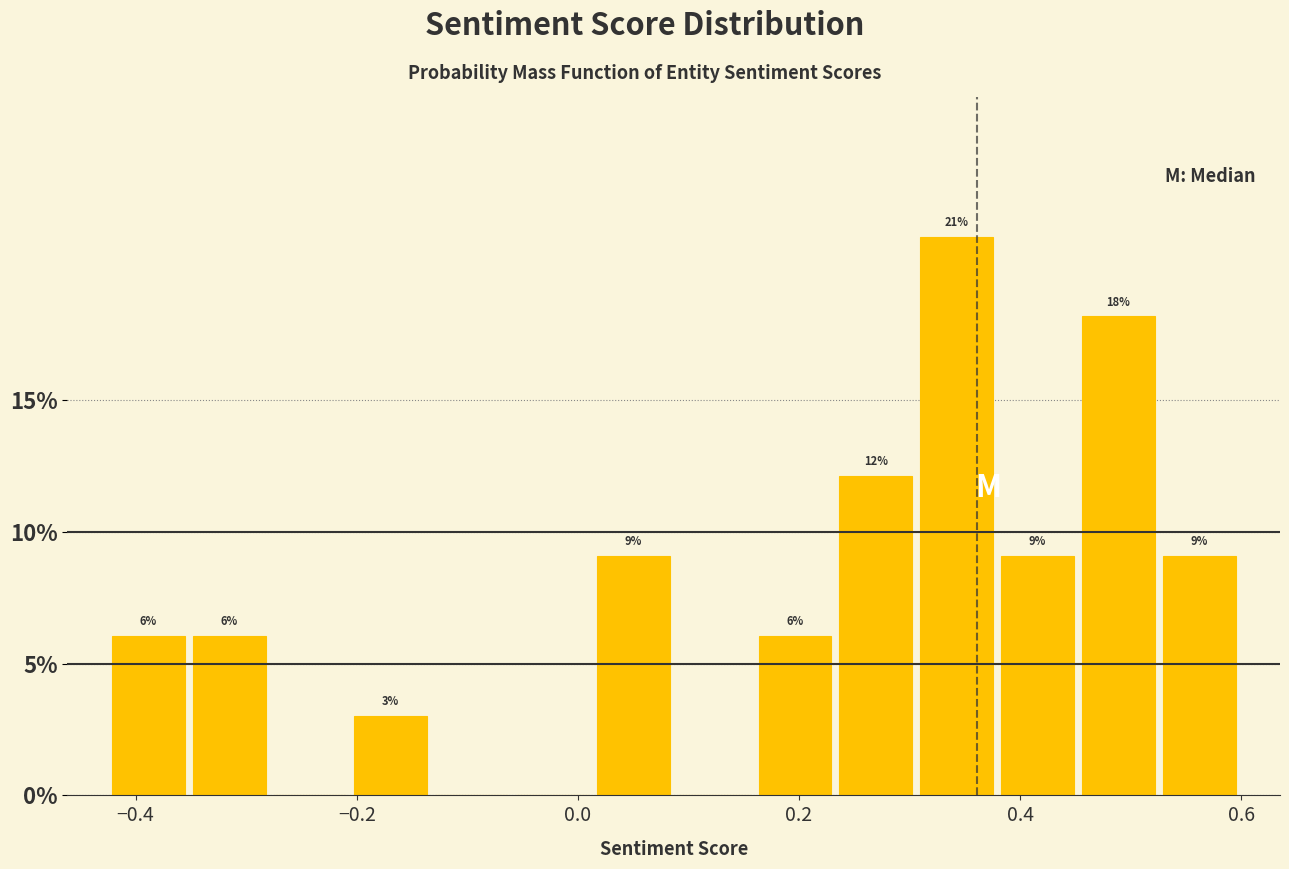

Around what value on the x-axis is the tallest bar? Give the approximate position of its centre, as read against the axis.

0.34